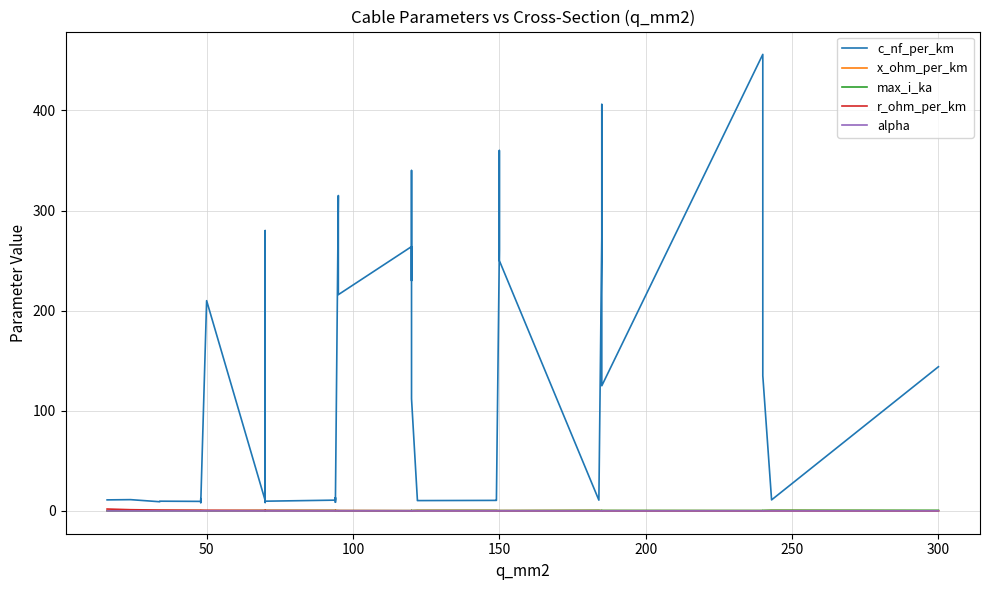

Which series has the largest total across all categories?

c_nf_per_km